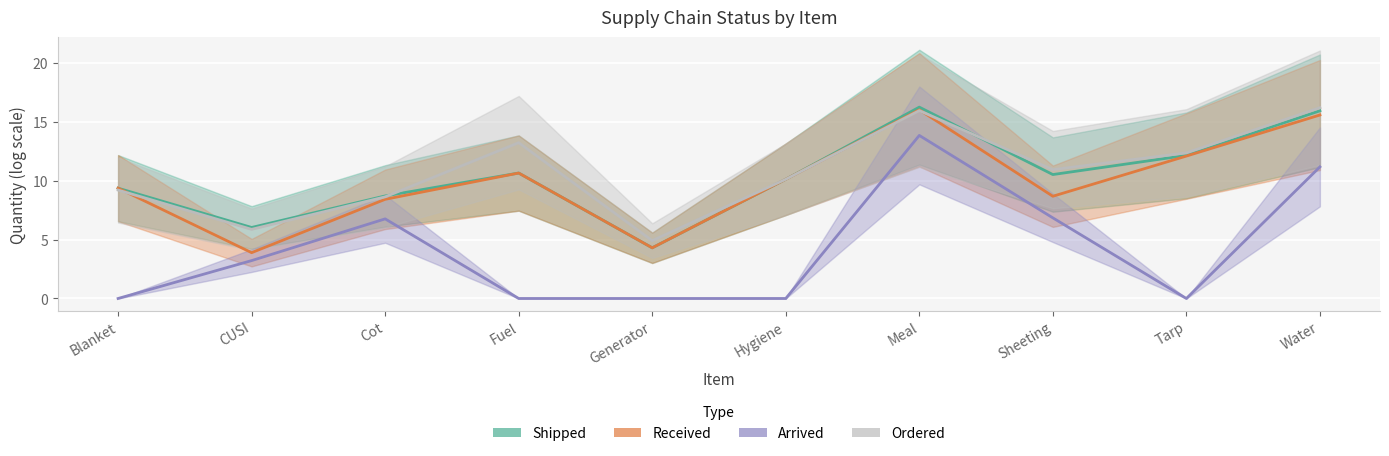

Which series has the largest total across all categories?

Ordered